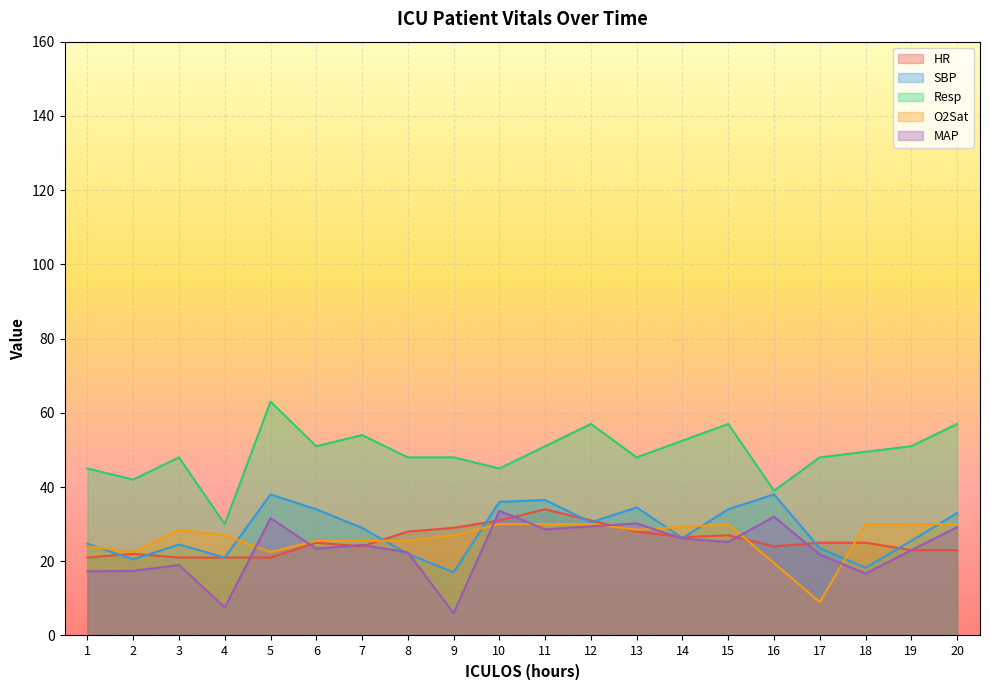

How many values in the MAP series exceed 24?

10